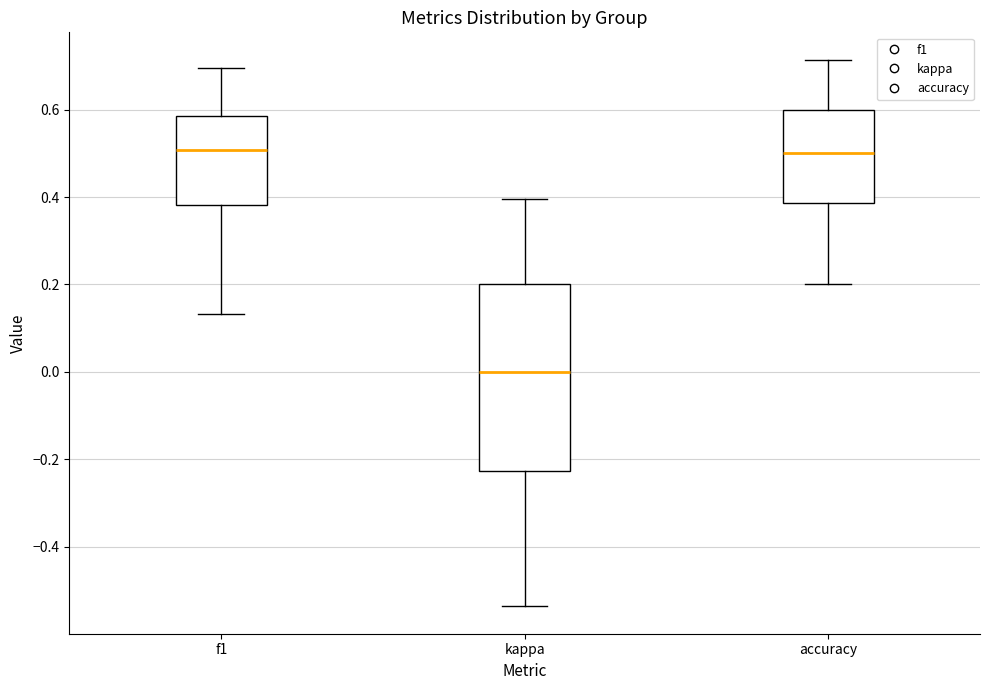

Reading left to right, read every box against the y-axis: the position of its median line, the range the box covers, and the ends of its whiskers. The values are not printed on the chart, so give them approximately, as read against the axis.

f1: median 0.50, box 0.38 to 0.58, whiskers 0.14 to 0.70
kappa: median 0.00, box -0.22 to 0.20, whiskers -0.54 to 0.40
accuracy: median 0.50, box 0.38 to 0.60, whiskers 0.20 to 0.72